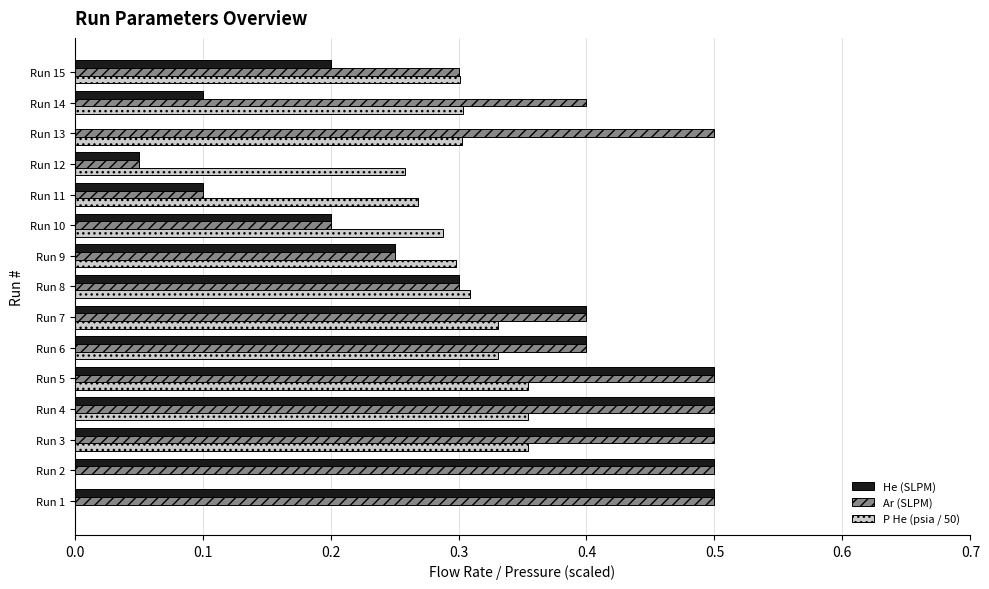

The P He (psia / 50) series shows 0.3 at Run 15. True or false?

True